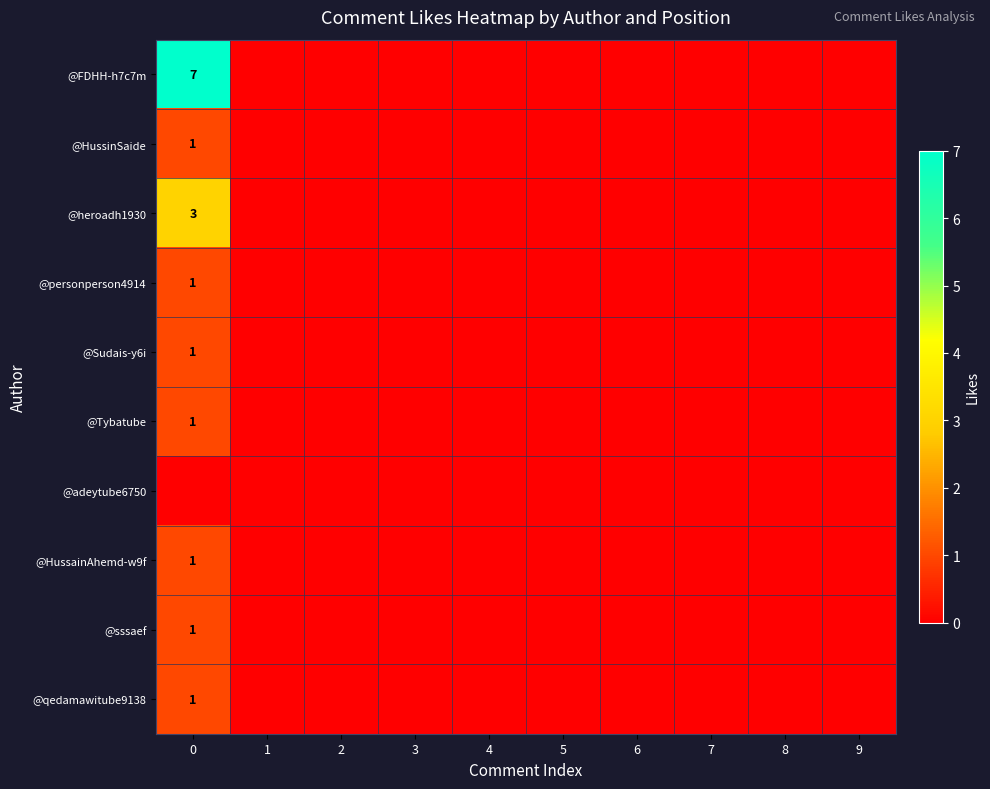

The @HussainAhemd-w9f series shows 1 at 0. True or false?

True